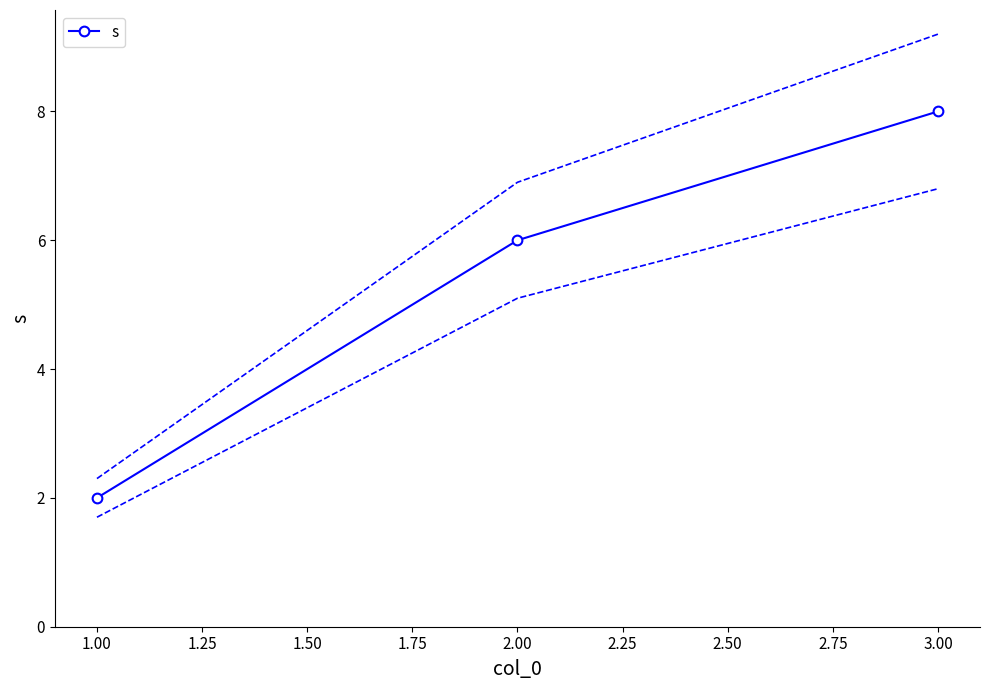

Reading left to right, what are all the values shown in this chart?

2	6	8